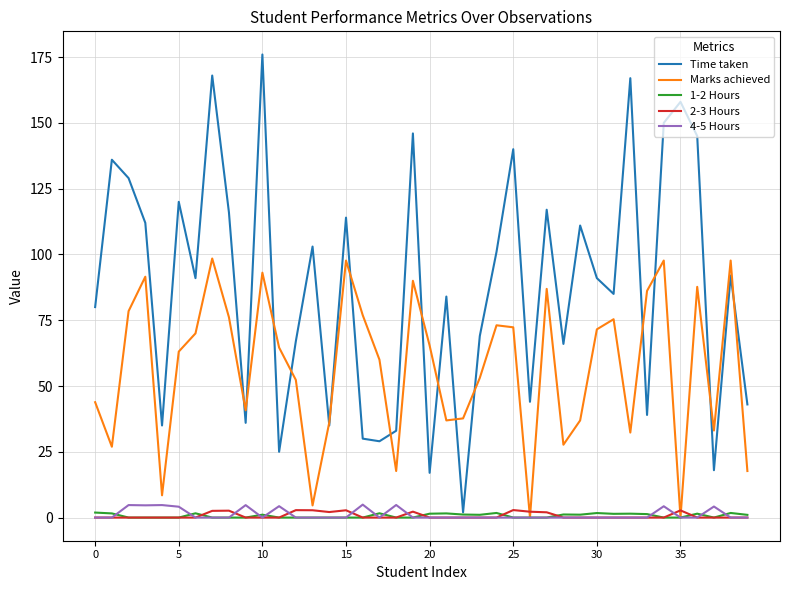

What is the difference between the maximum and second lowest values in the Marks achieved series?

98.5